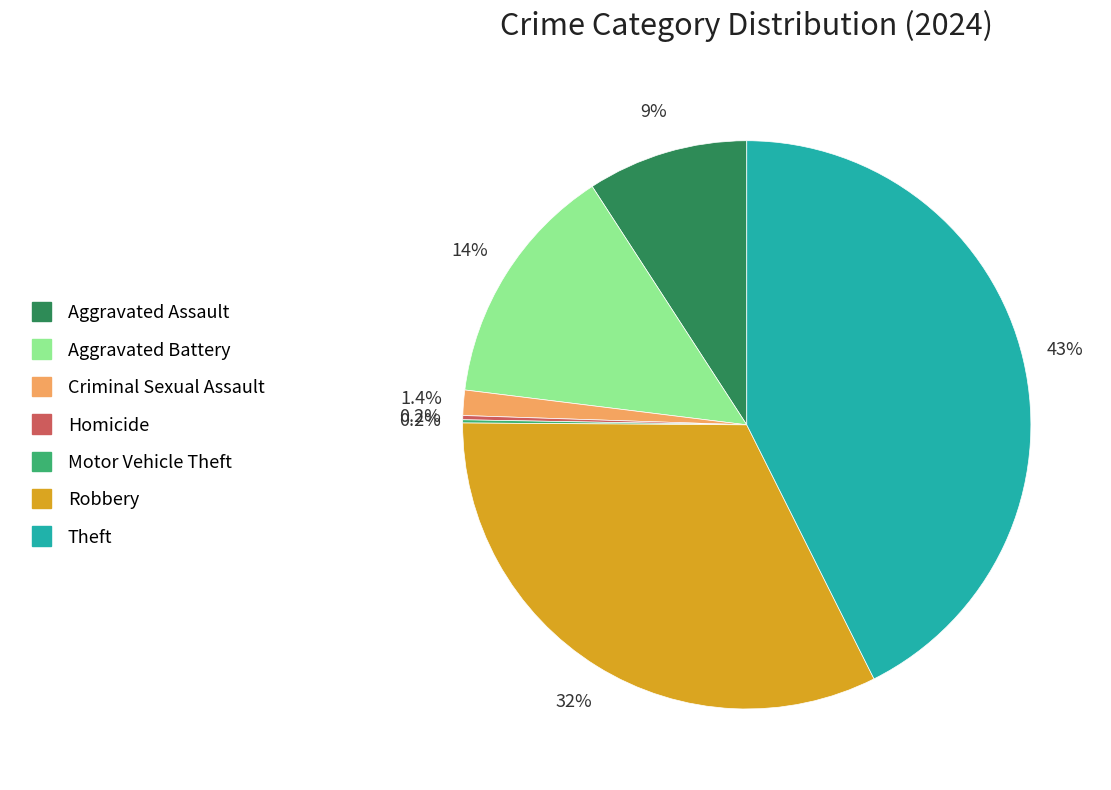

To the nearest percent, what percentage of the pie is Aggravated Battery?

14%